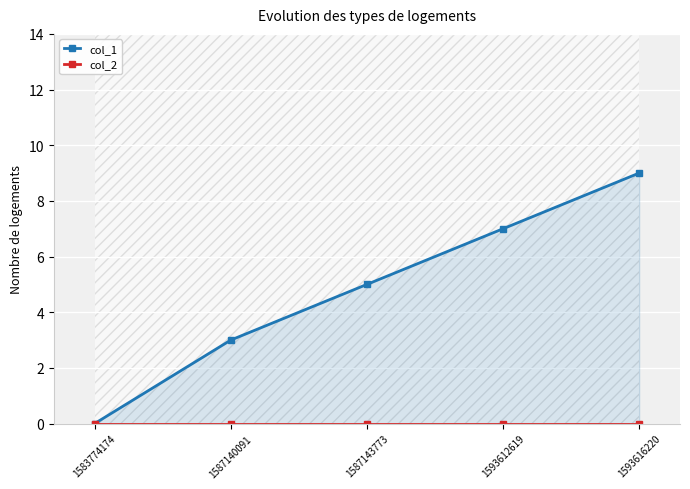

Rank the series by their average value, from lowest to highest.

col_2, col_1